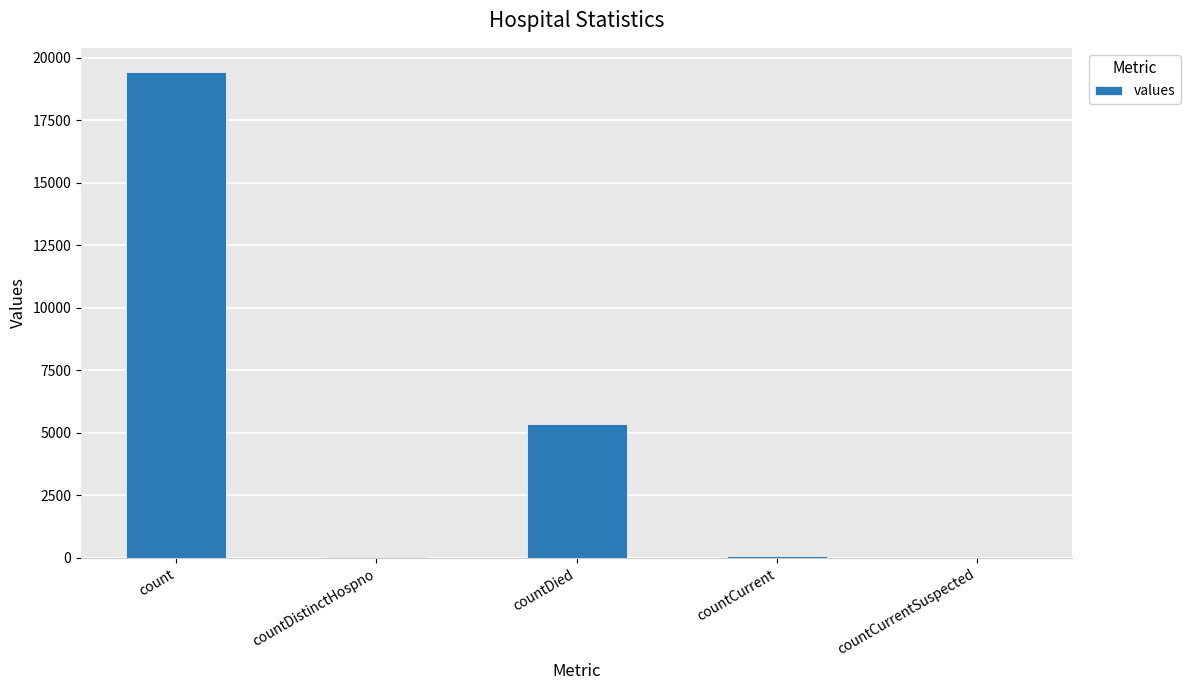

What is the change in value from count to countCurrentSuspected?

-19420